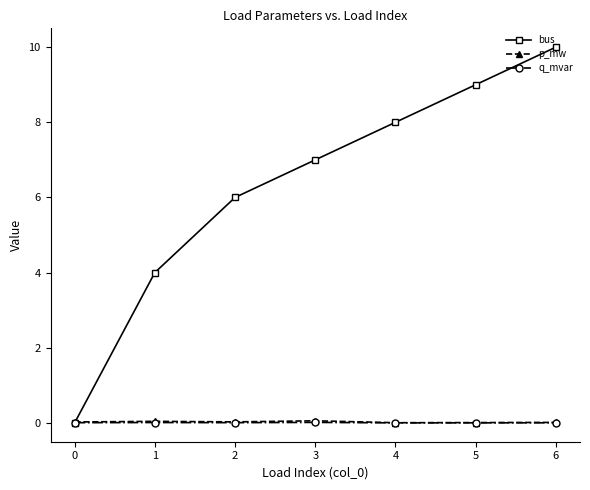

Which series has the largest range (max minus min)?

bus